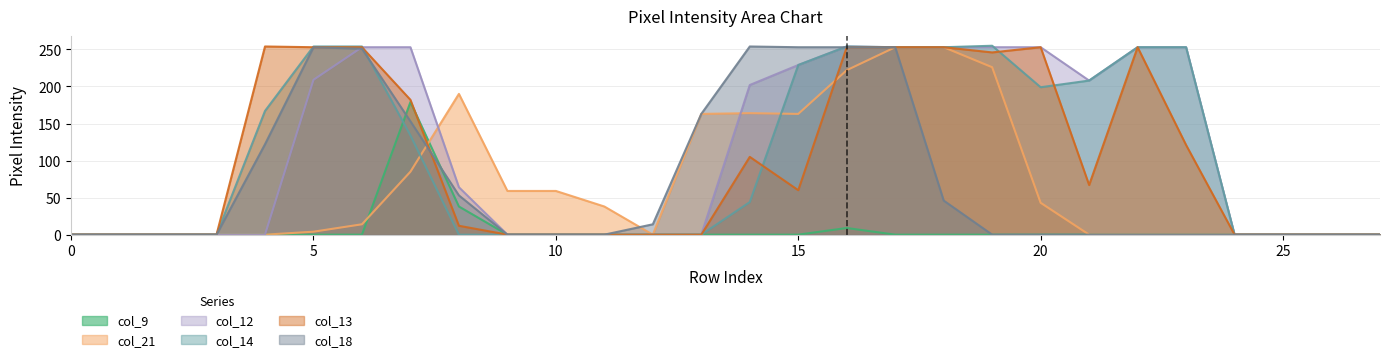

True or false: col_12 and col_9 intersect in this chart.

False